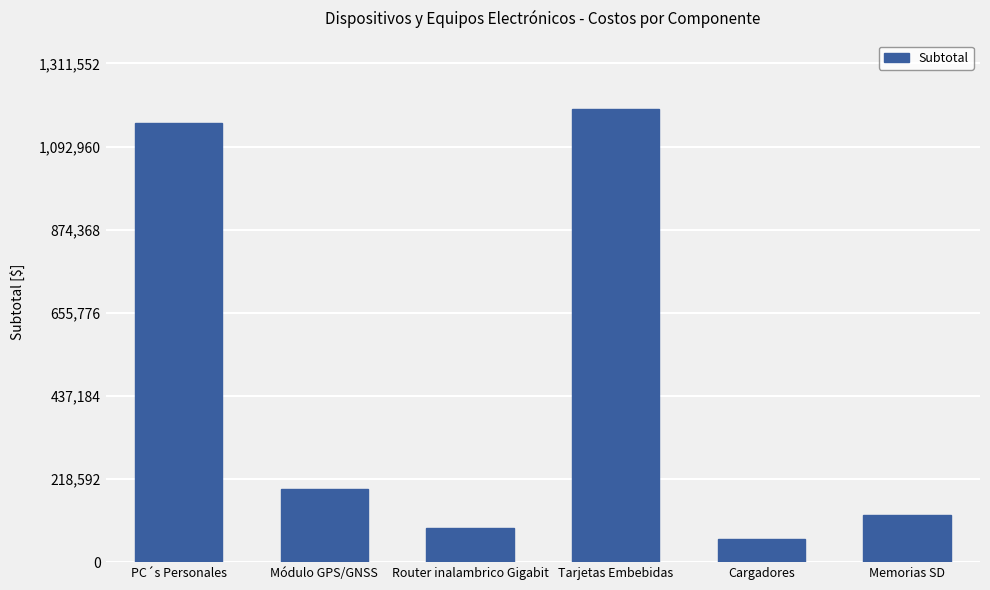

How many series are shown in this chart?

1